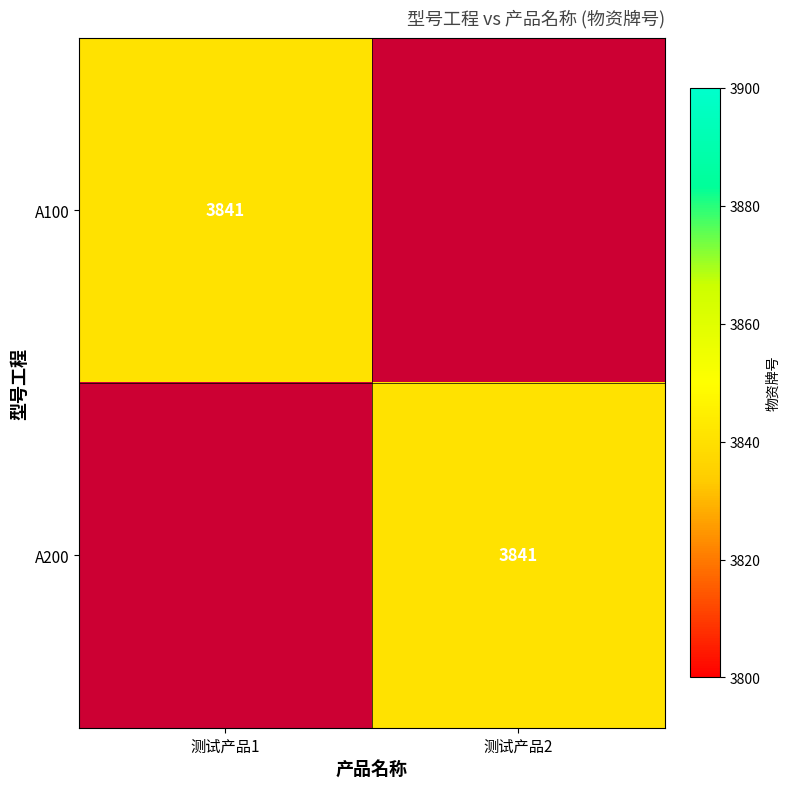

The value of A200 at 测试产品2 is 975. True or false?

False